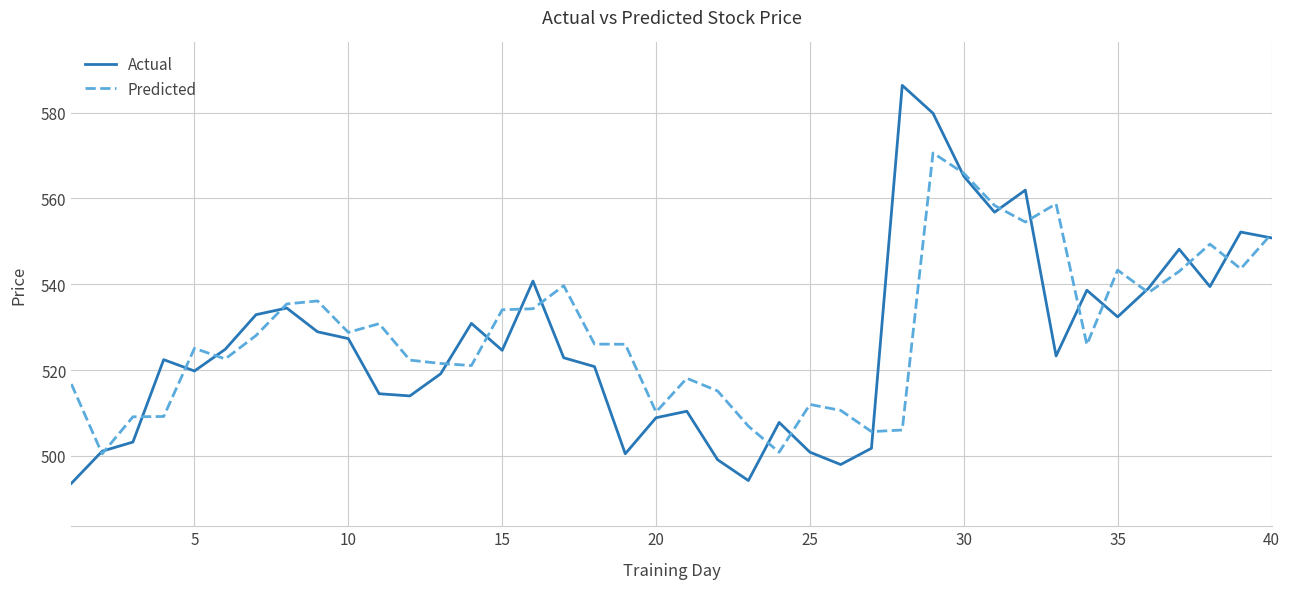

List the series in order of their peak value, lowest first.

Predicted, Actual